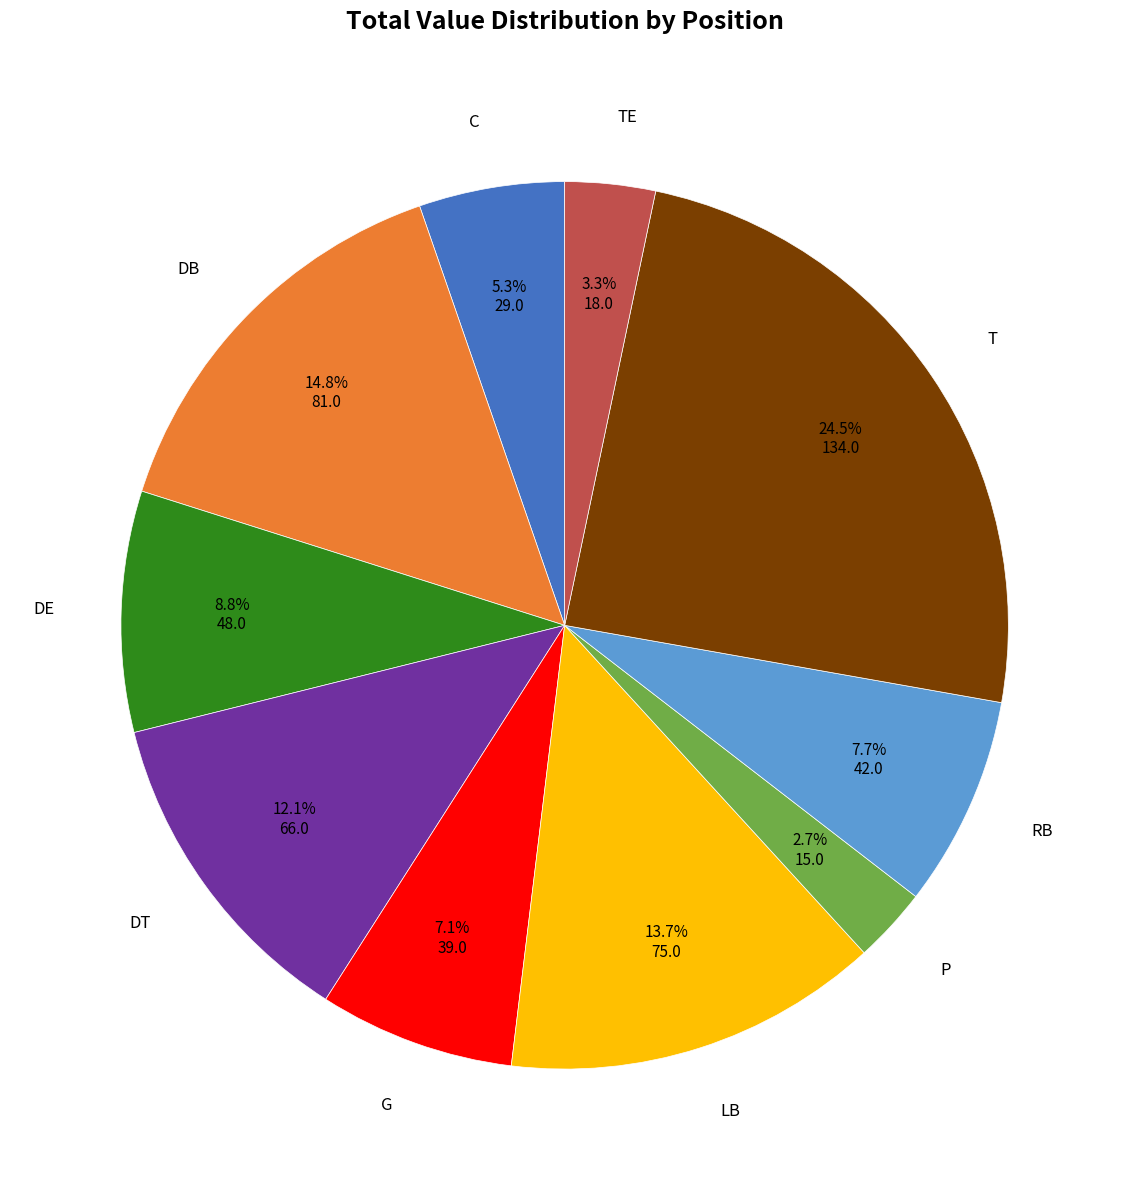

Is there a majority slice in this chart?

No